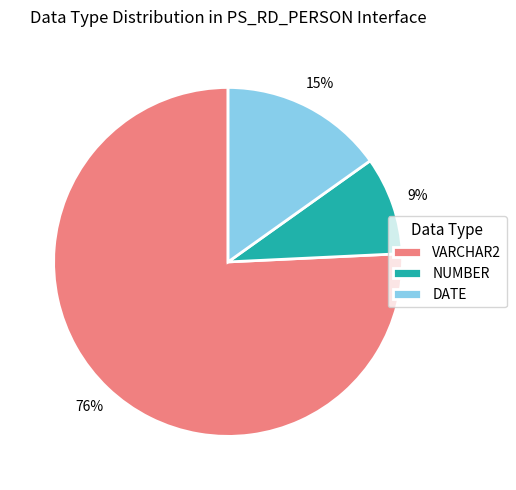

Combined, do NUMBER and DATE account for over 50%?

No